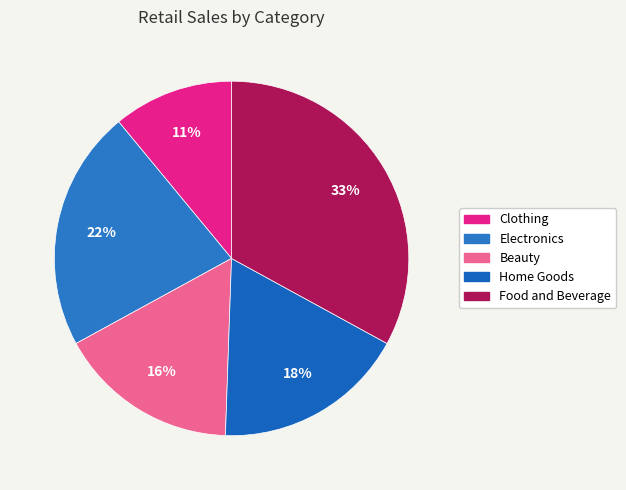

What is the smallest slice in the pie chart?

Clothing